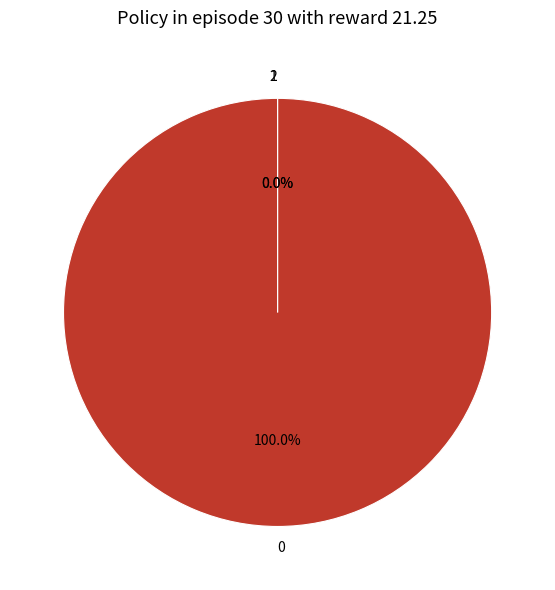

Which category has the smallest portion of the pie?

1